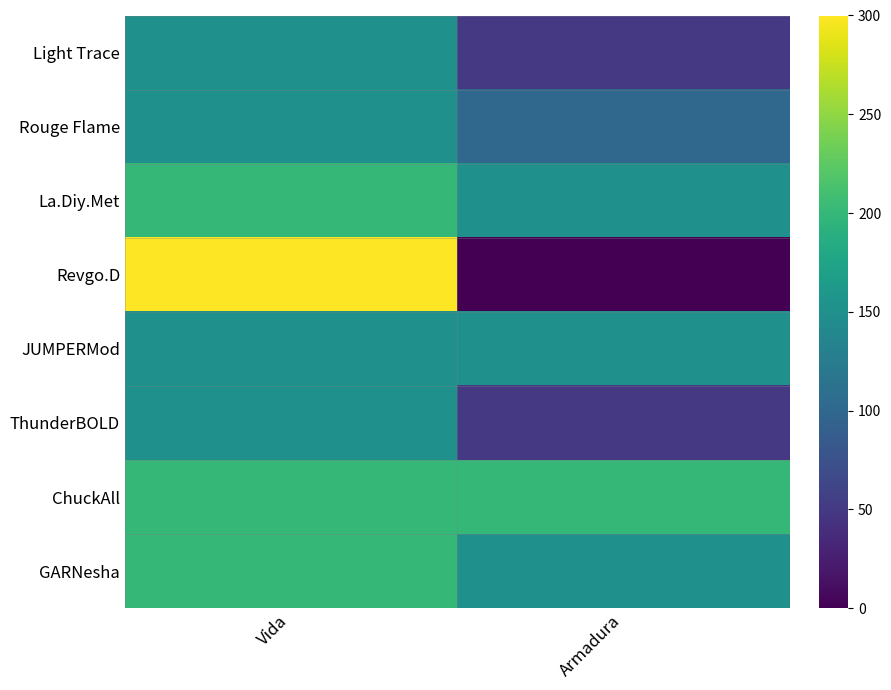

Reading left to right, list all the values displayed in this chart.

Light Trace: Vida=150	Armadura=50
Rouge Flame: Vida=150	Armadura=100
La.Diy.Met: Vida=200	Armadura=150
Revgo.D: Vida=300	Armadura=0
JUMPERMod: Vida=150	Armadura=150
ThunderBOLD: Vida=150	Armadura=50
ChuckAll: Vida=200	Armadura=200
GARNesha: Vida=200	Armadura=150